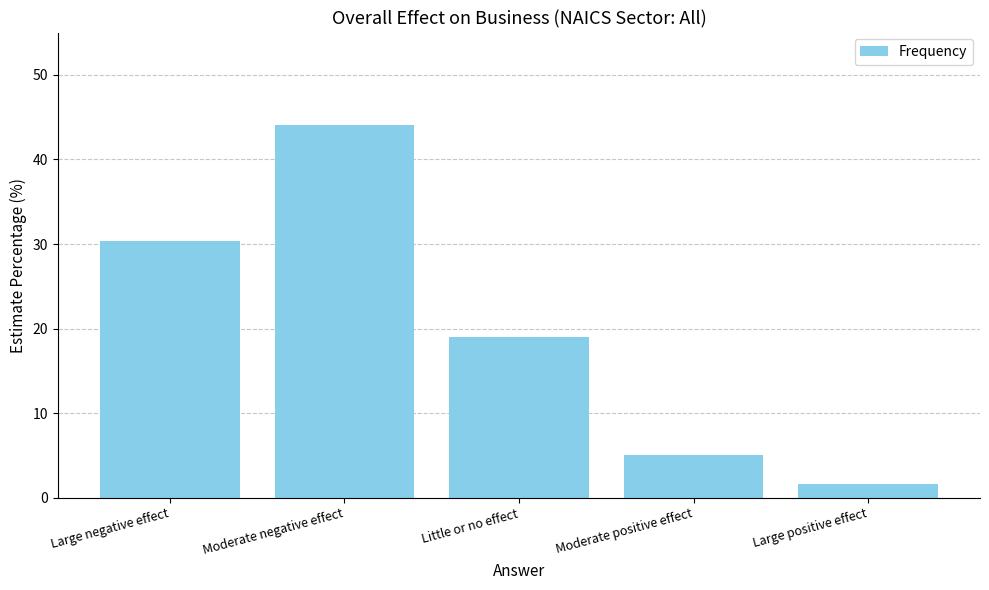

What is the value of the 4th bar from the left?

5.0